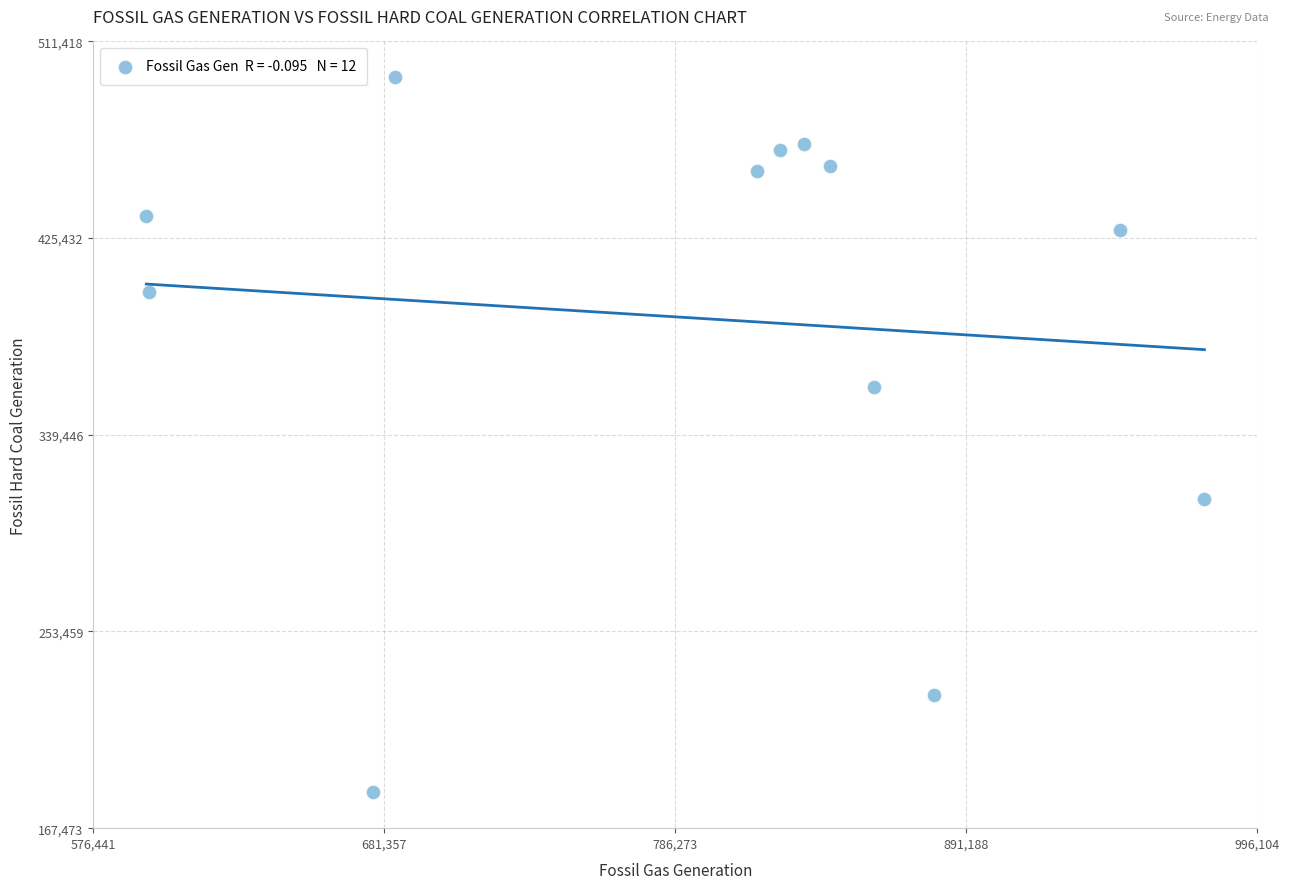

What is the average X value?

794203.4